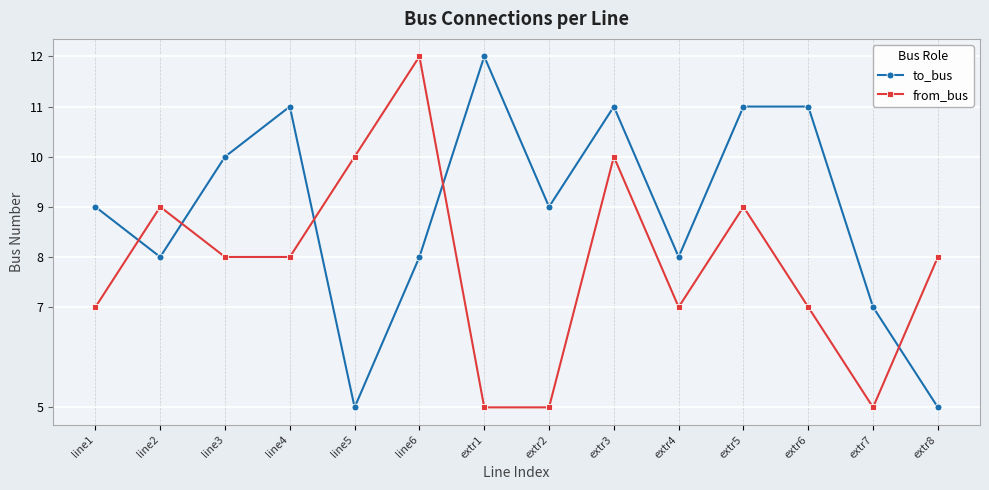

What is the minimum value for to_bus?

5